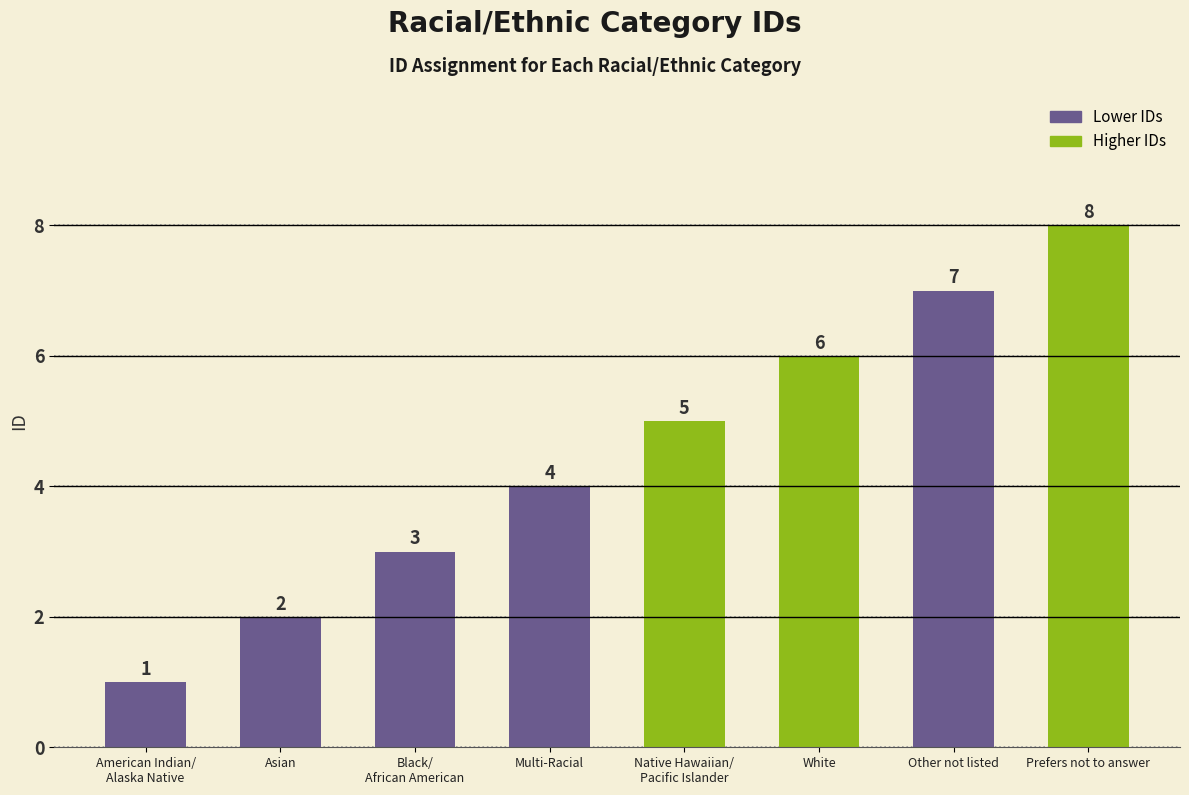

Does the chart contain stacked bars?

No